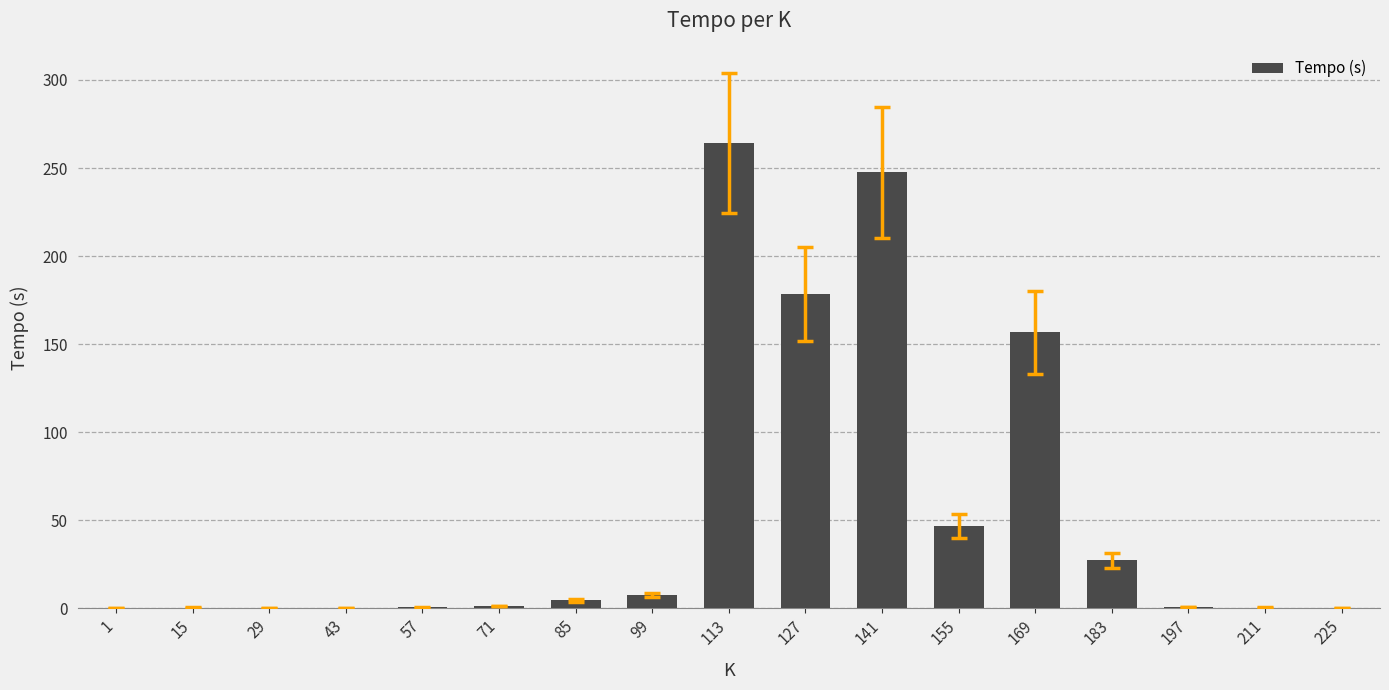

What is the approximate value at 43?

0.2